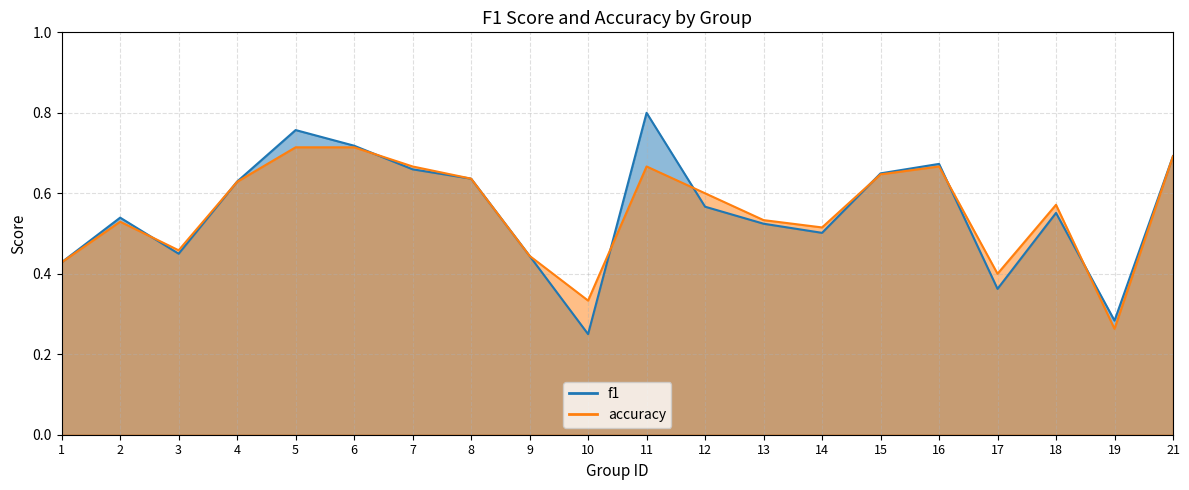

Which label corresponds to the largest value in the chart?

11